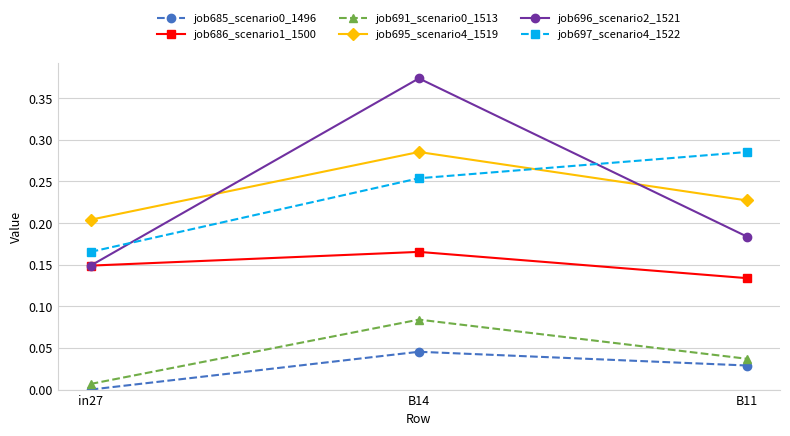

Which series has the largest range (max minus min)?

job696_scenario2_1521